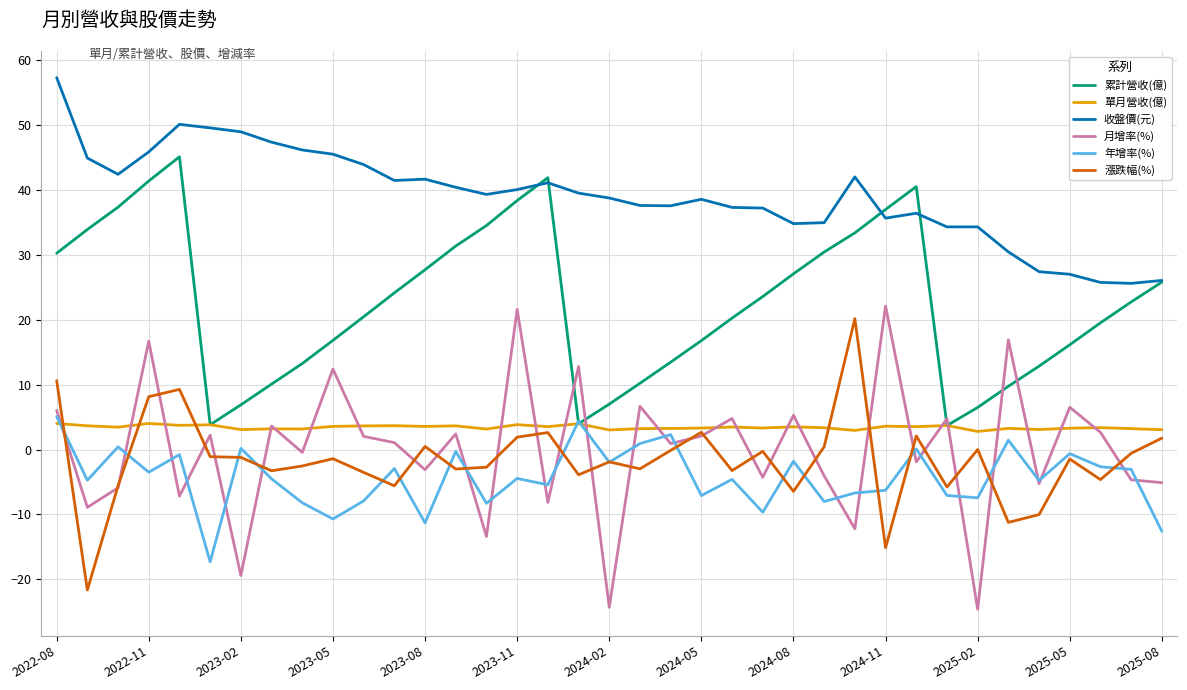

What is the maximum value for 漲跌幅(%)?

20.2